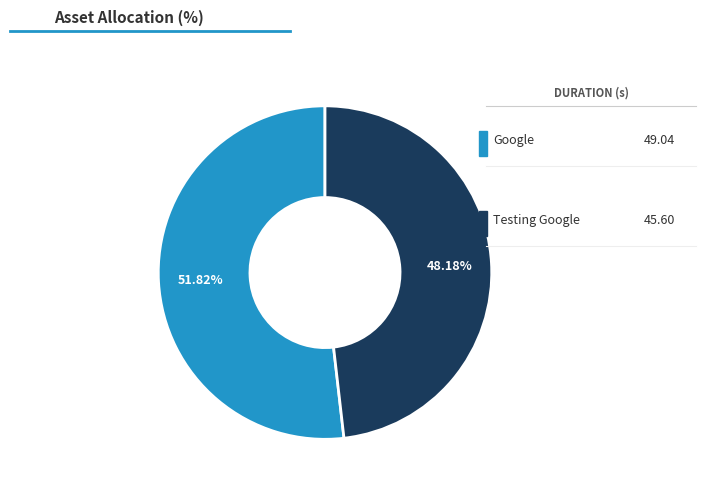

Is there a majority slice in this chart?

Yes